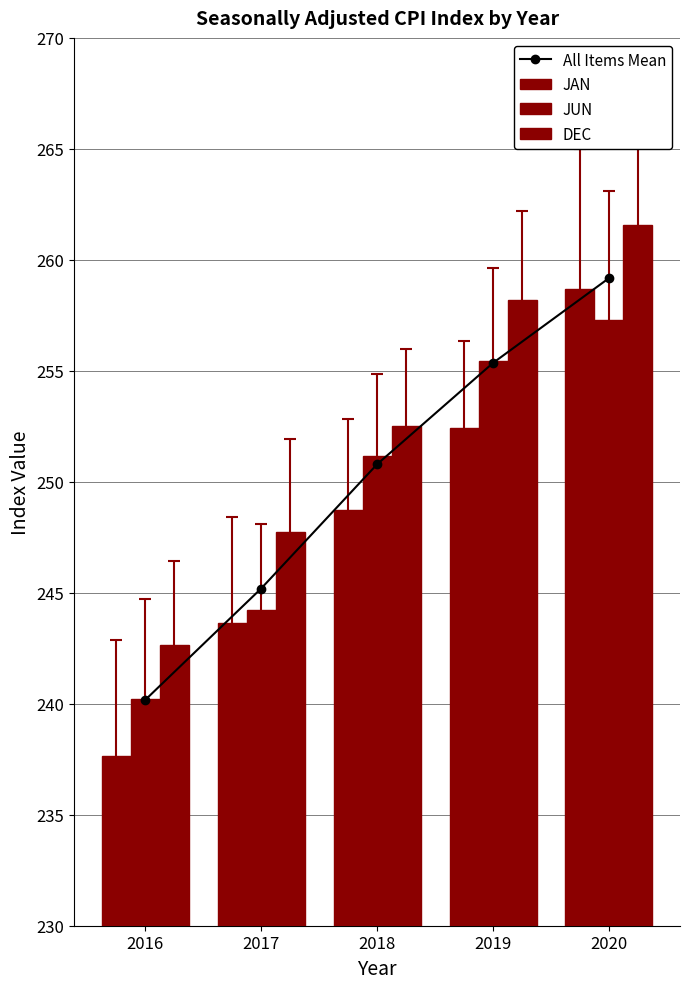

What is the total value across all series at 2016?

960.7